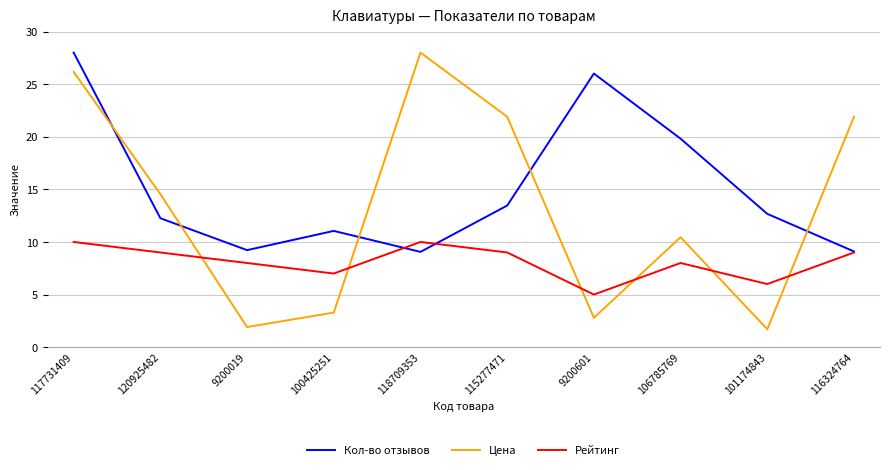

Which series ends up on top after the final intersection of Цена and Рейтинг?

Цена